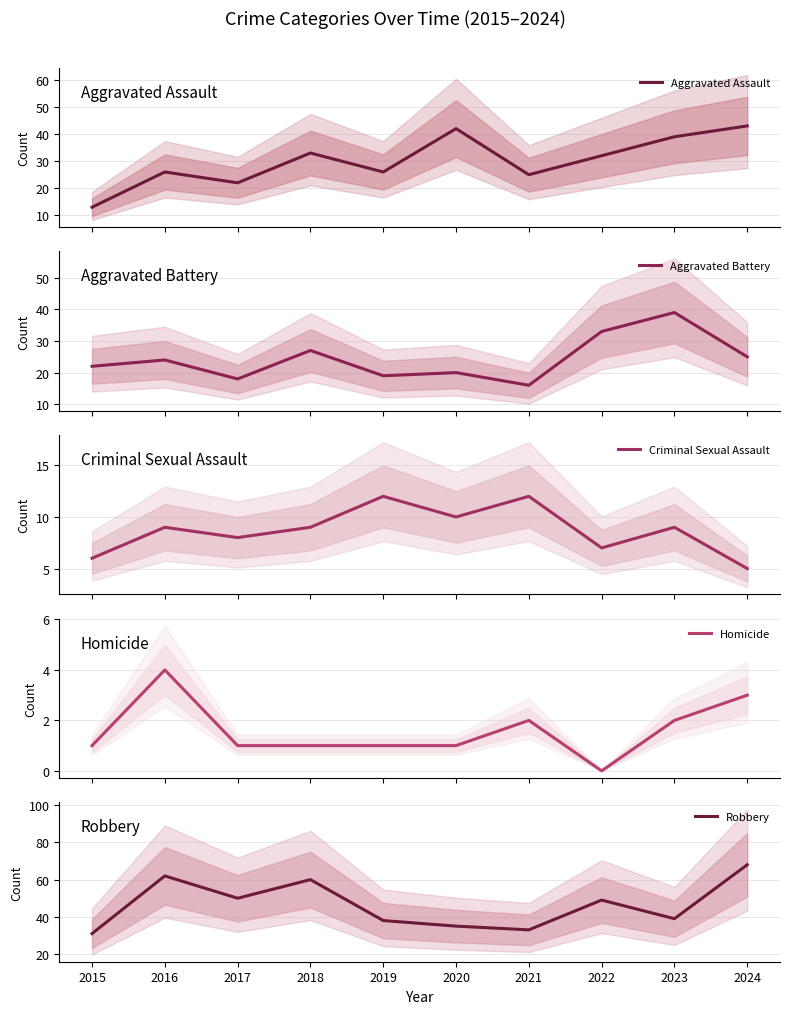

Reading left to right, list all the values displayed in this chart.

Aggravated Assault: 2015=13	2016=26	2017=22	2018=33	2019=26	2020=42	2021=25	2022=32	2023=39	2024=43
Aggravated Battery: 2015=22	2016=24	2017=18	2018=27	2019=19	2020=20	2021=16	2022=33	2023=39	2024=25
Criminal Sexual Assault: 2015=6	2016=9	2017=8	2018=9	2019=12	2020=10	2021=12	2022=7	2023=9	2024=5
Homicide: 2015=1	2016=4	2017=1	2018=1	2019=1	2020=1	2021=2	2022=0	2023=2	2024=3
Robbery: 2015=31	2016=62	2017=50	2018=60	2019=38	2020=35	2021=33	2022=49	2023=39	2024=68